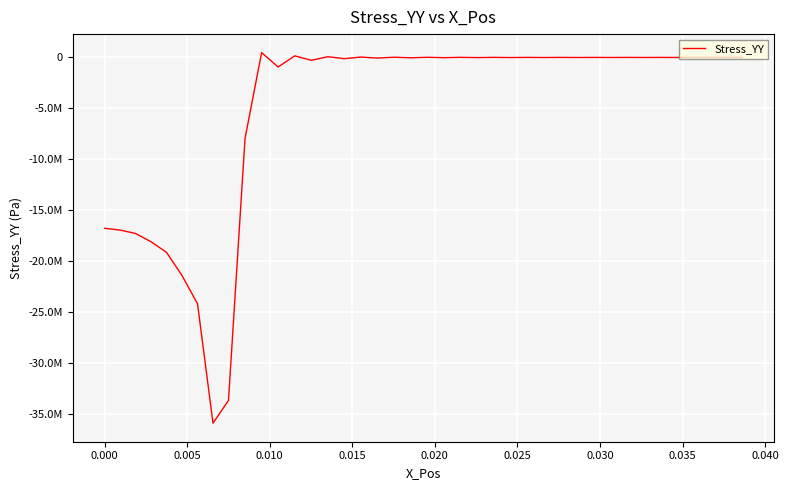

What is the minimum value shown in the chart?

-35876400.0